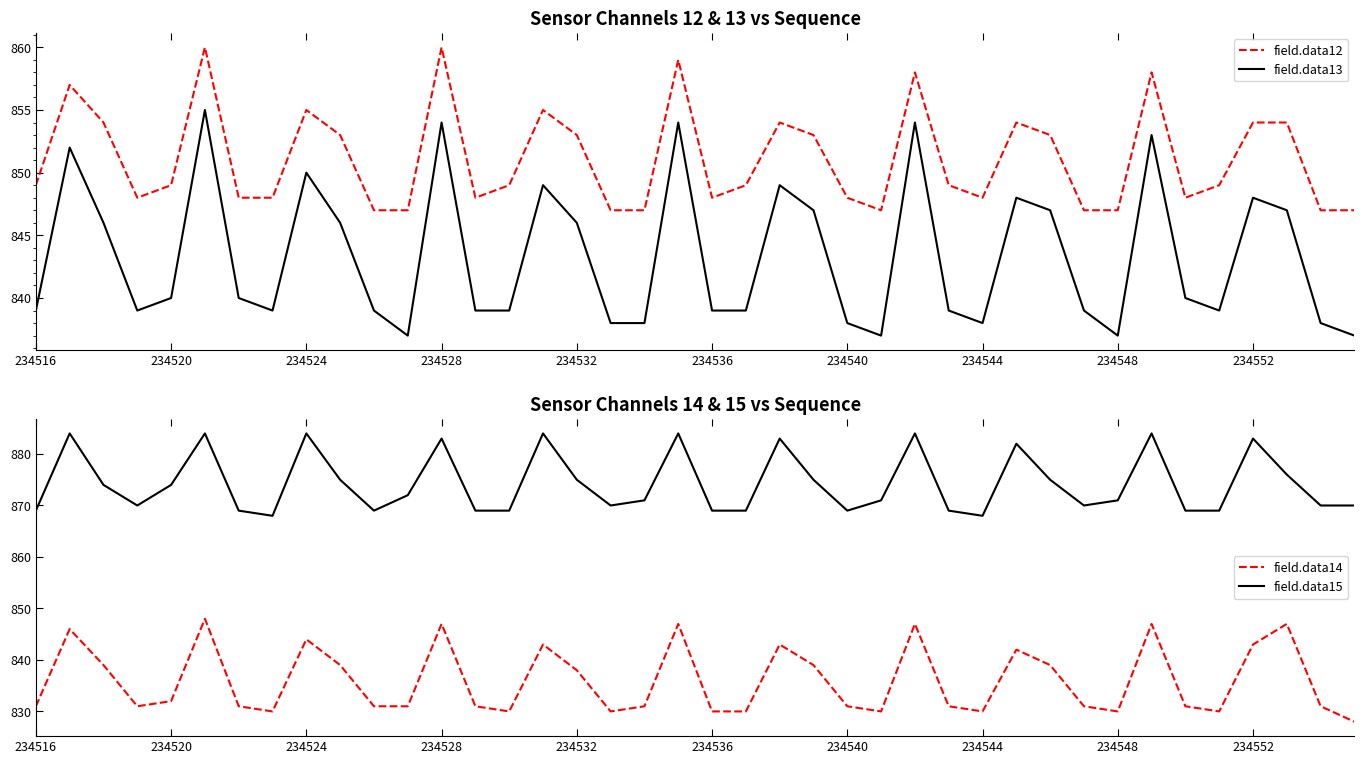

At how many categories does at least one series exceed 845?

40